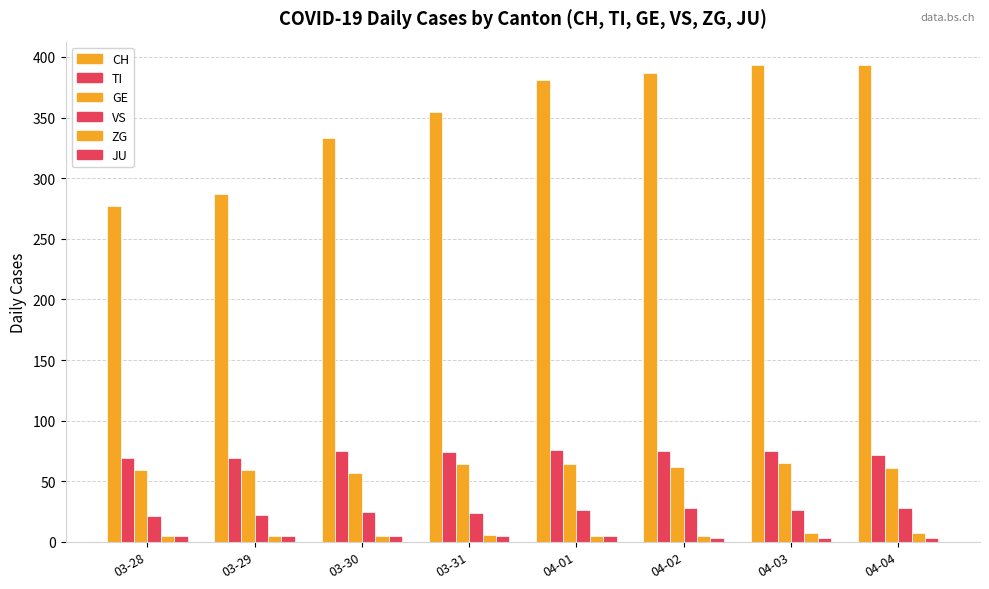

How many data points does each series have?

8